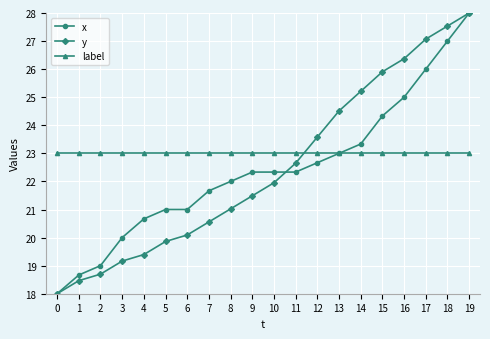

How many distinct data groups are displayed?

3